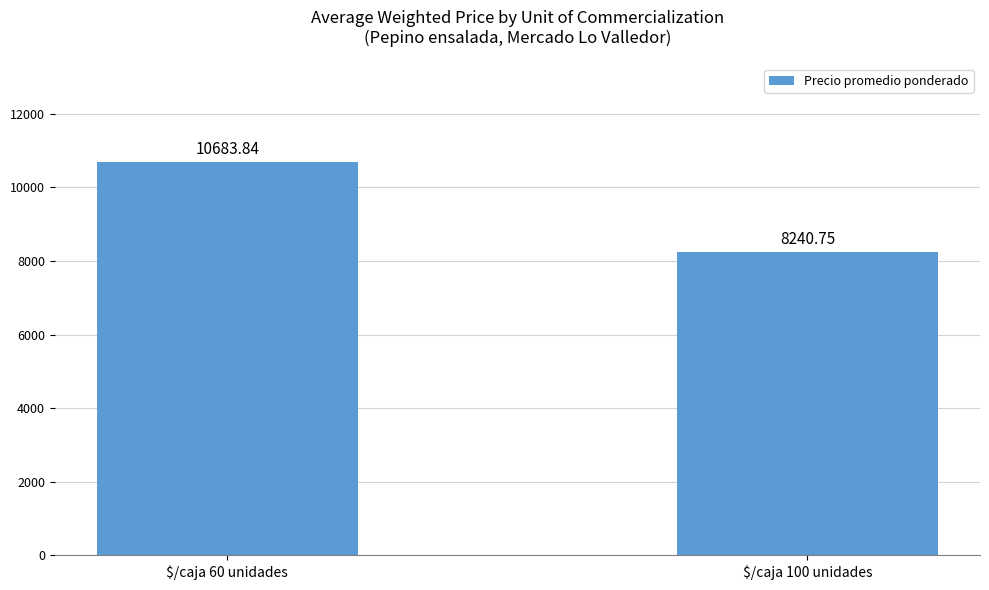

What value does the data have at $/caja 60 unidades?

10683.8